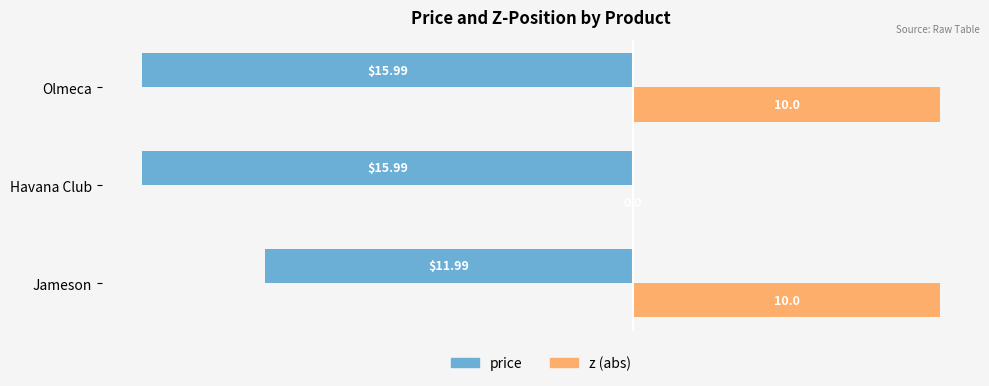

Which series has the largest total across all categories?

z (abs)